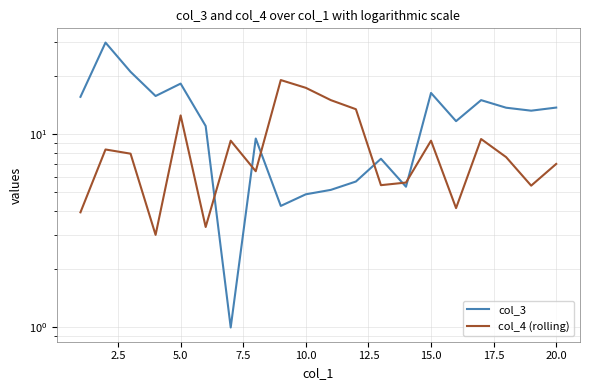

What is the total value across all series at 5.0?

29.0